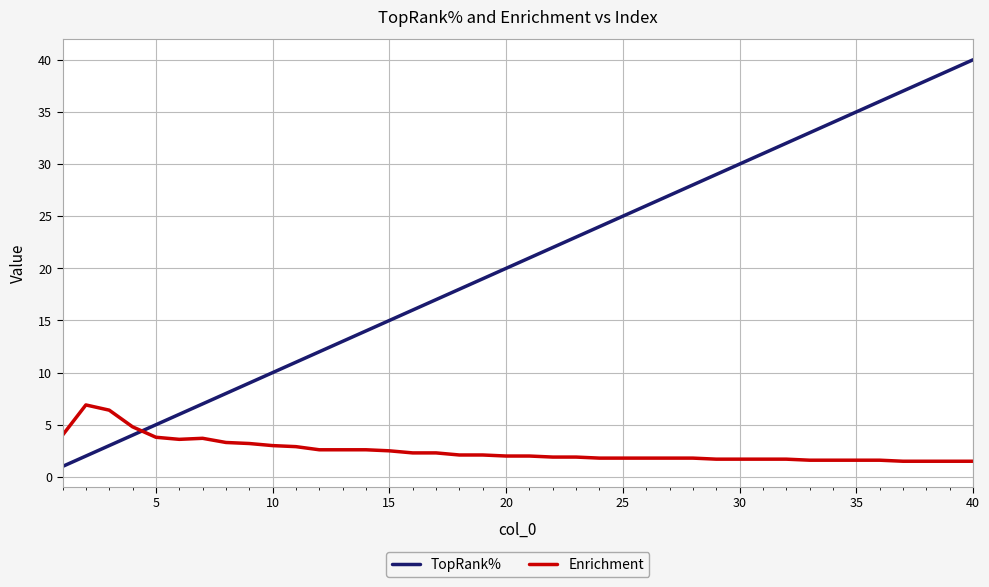

Does the chart have visible grid lines?

Yes